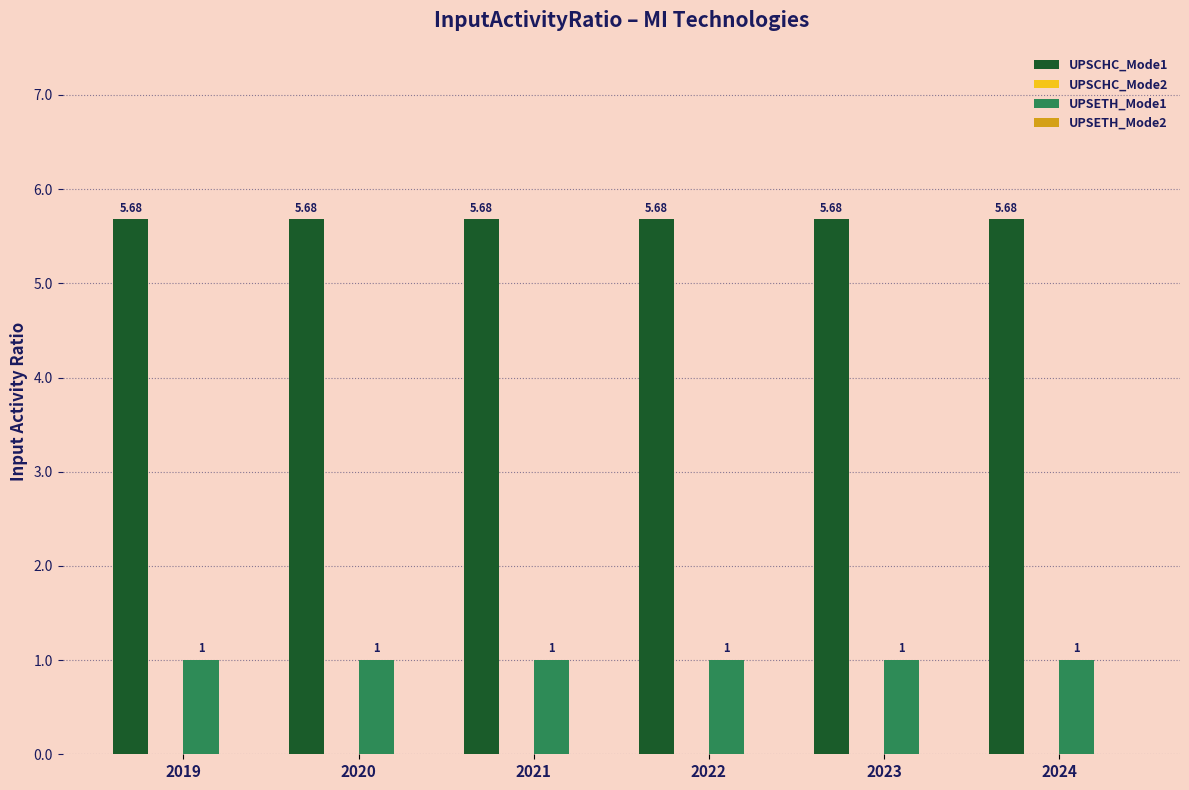

Is the value of UPSCHC_Mode1 at 2024 greater than the value of UPSETH_Mode1 at 2019?

Yes